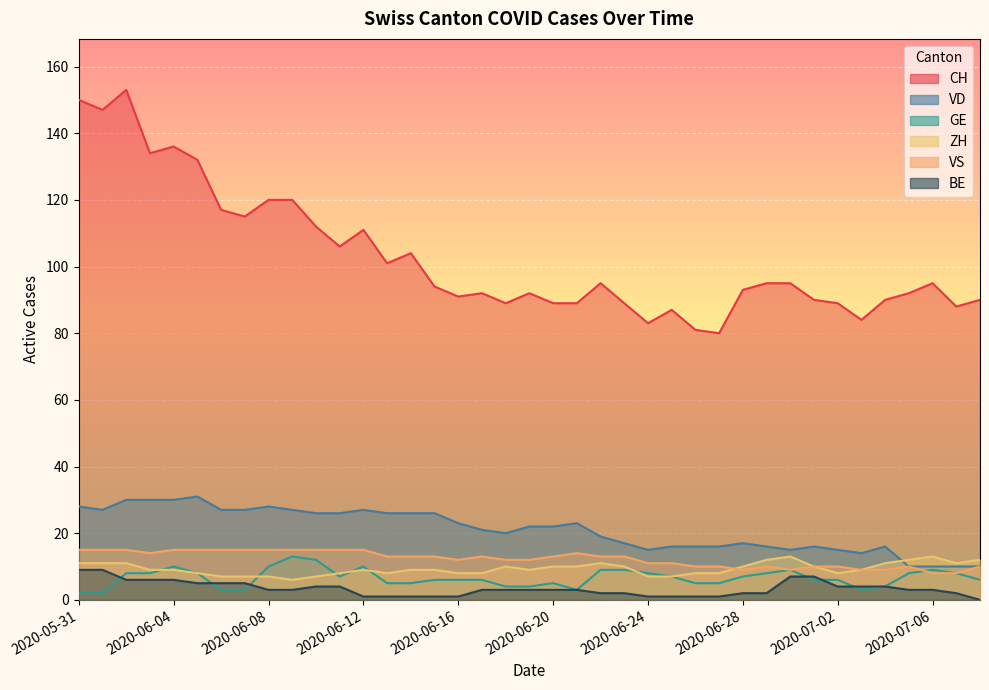

What is the difference between the maximum and minimum values in the CH series?

73